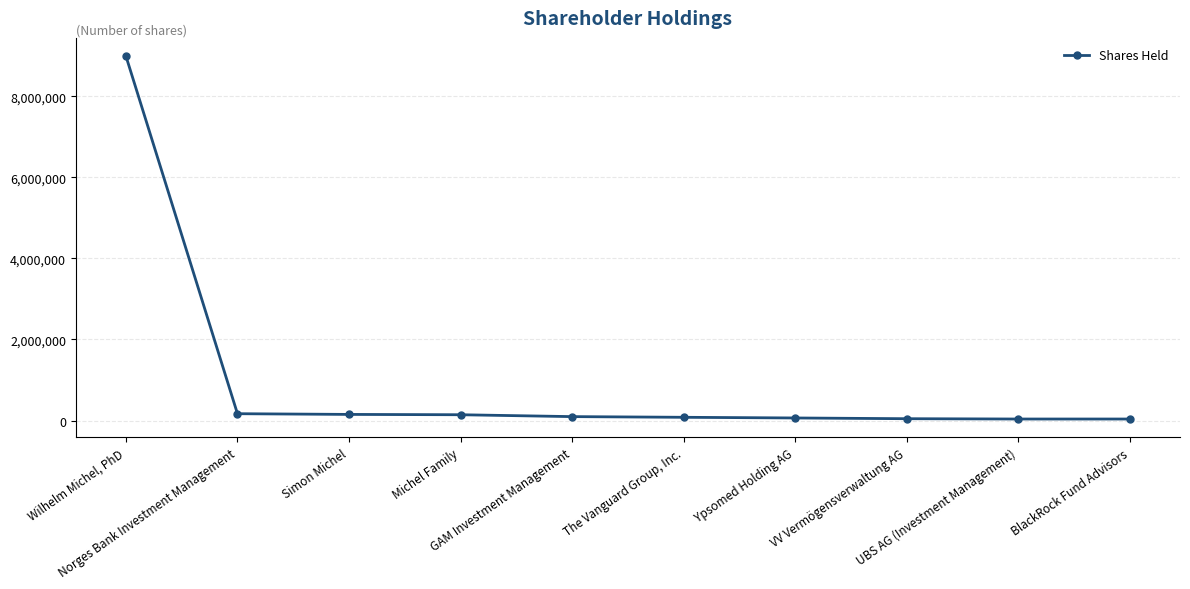

List the labels in order of value, smallest first.

BlackRock Fund Advisors, UBS AG (Investment Management), VV Vermögensverwaltung AG, Ypsomed Holding AG, The Vanguard Group, Inc., GAM Investment Management, Michel Family, Simon Michel, Norges Bank Investment Management, Wilhelm Michel, PhD